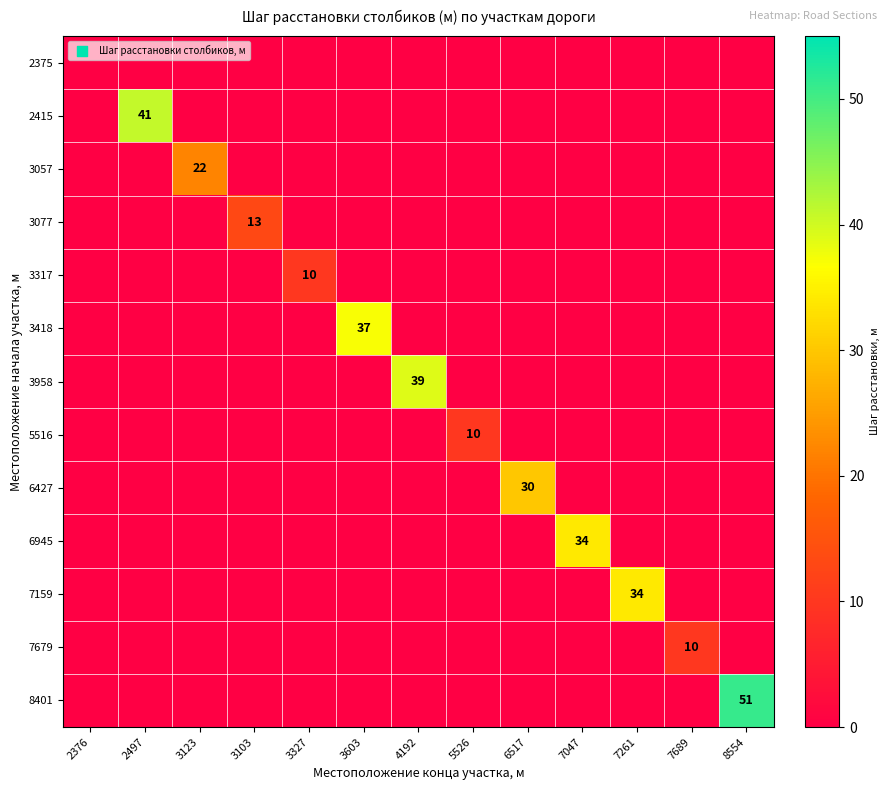

Is it true that 5516 equals 10 at 5526?

True